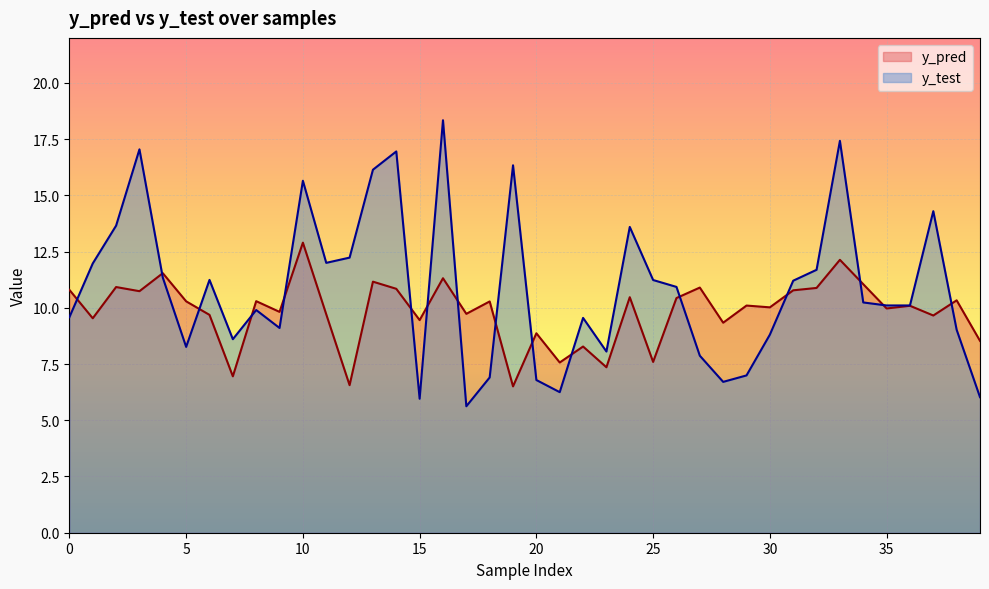

Which series ends up on top after the final intersection of y_pred and y_test?

y_pred